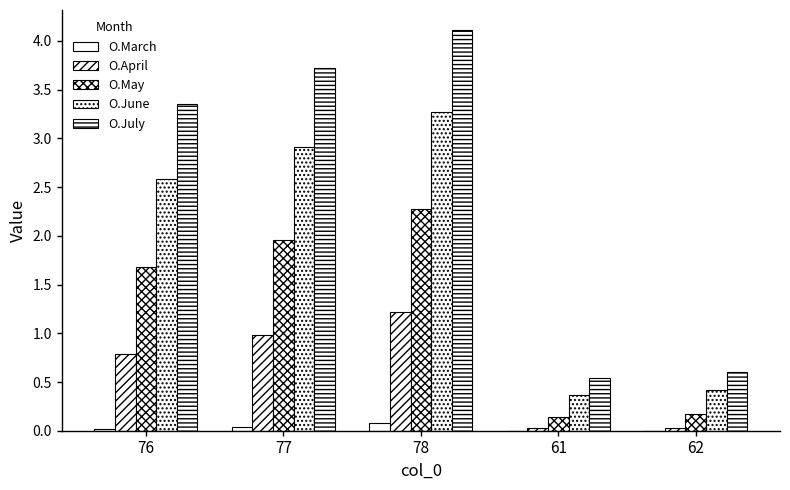

Reading right to left, extract all data points from this chart.

O.March: 0.0	0.0	0.1	0.0	0.0
O.April: 0.0	0.0	1.2	1.0	0.8
O.May: 0.2	0.1	2.3	2.0	1.7
O.June: 0.4	0.4	3.3	2.9	2.6
O.July: 0.6	0.5	4.1	3.7	3.4